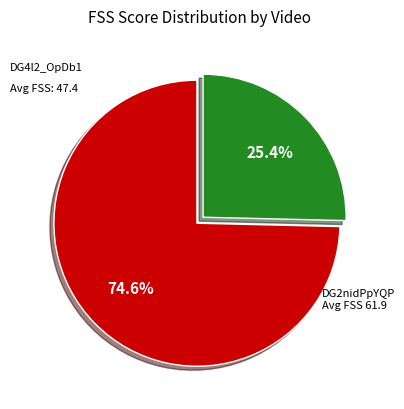

How many segments does this pie chart have?

2